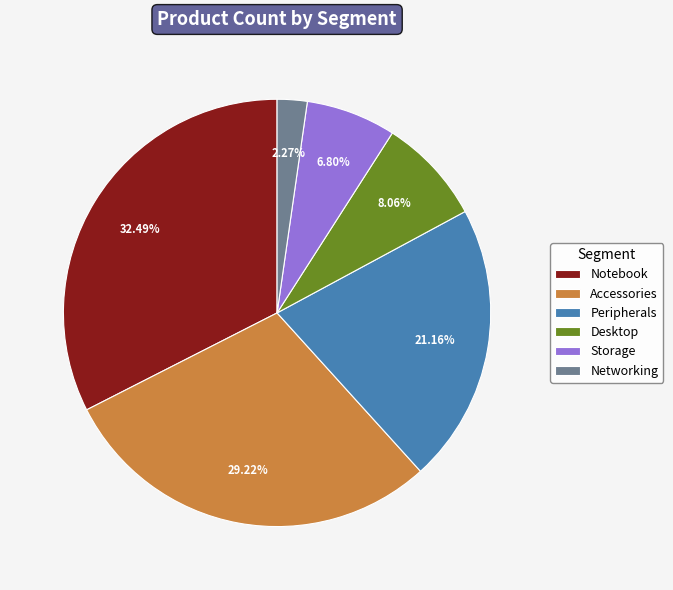

How many slices are in this pie chart?

6